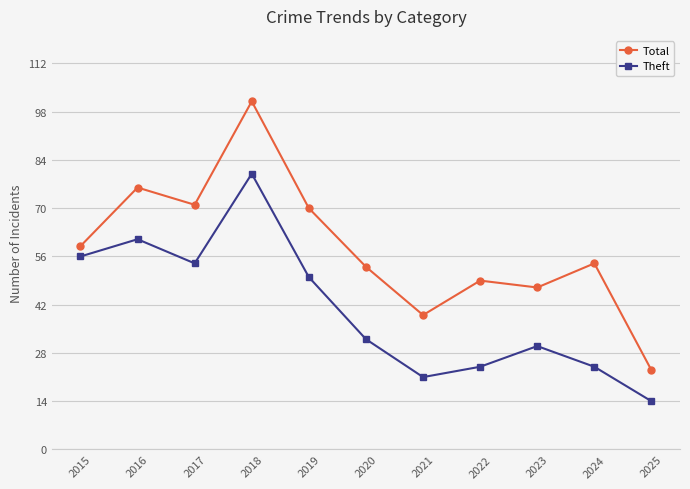

At how many categories does at least one series exceed 96?

1